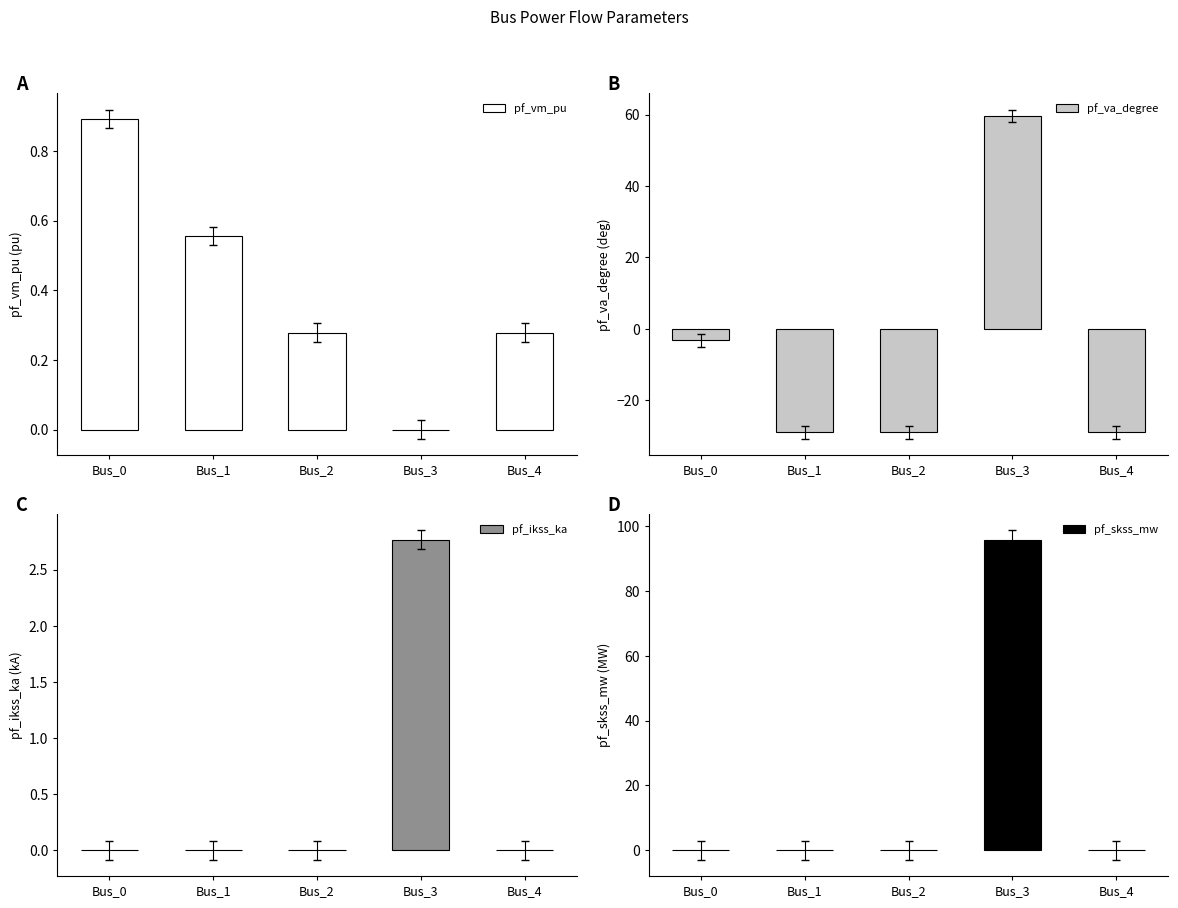

How many bars are there in total?

20